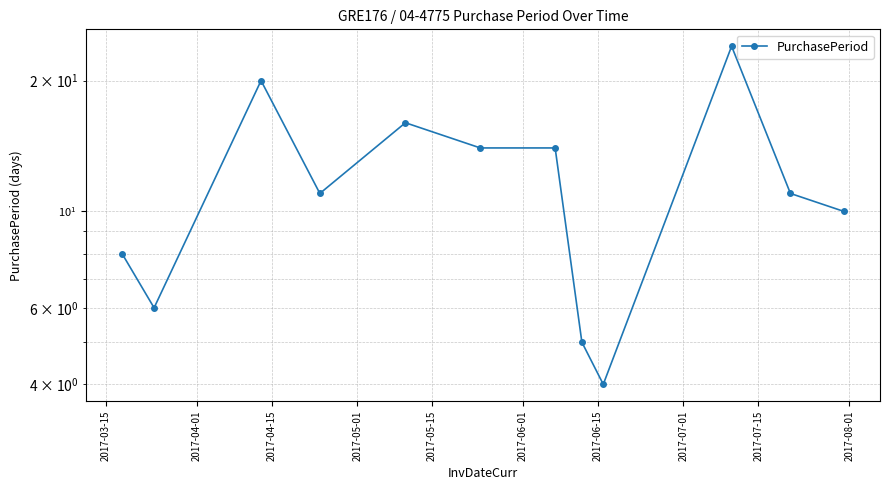

Approximately how many times larger is the value at 2017-04-01 compared to 2017-05-15?

0.4